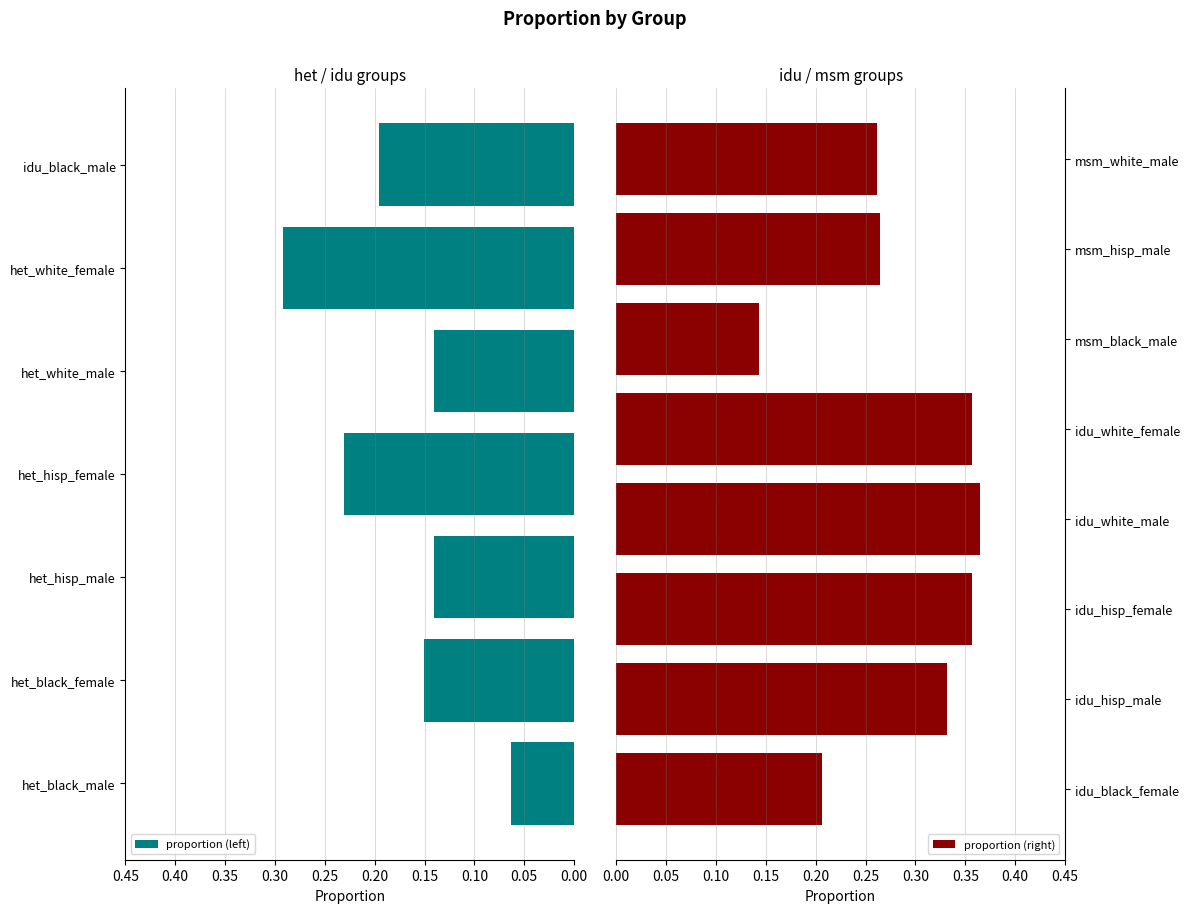

At which label is the value closest to 0?

het_black_male